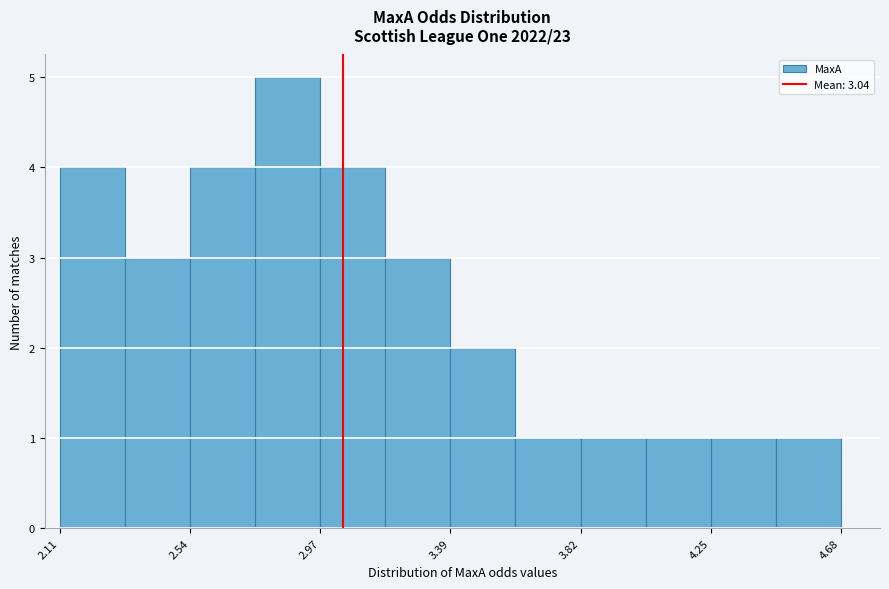

What is the height of the bar covering 2.95 to 3.20 on the x-axis? Neither the bar edges nor the heights are printed on the chart, so give them approximately, as read against the axes.

4